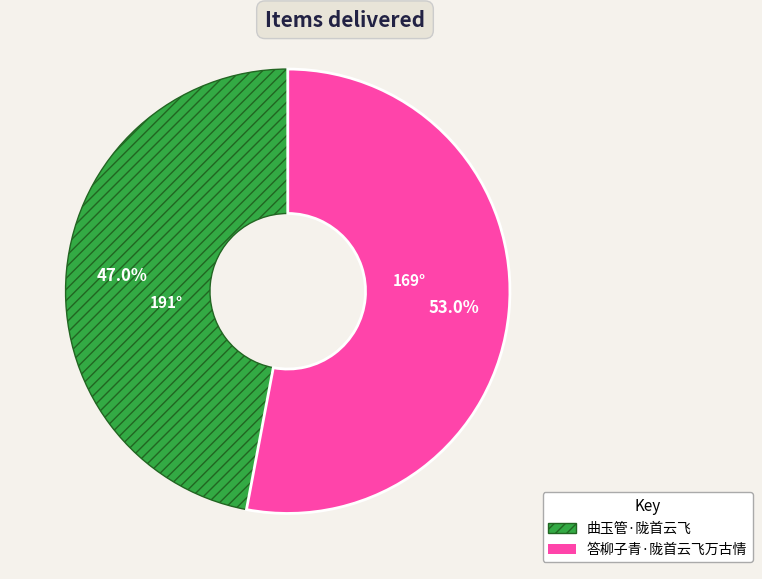

To the nearest percent, what is the average slice percentage?

50%